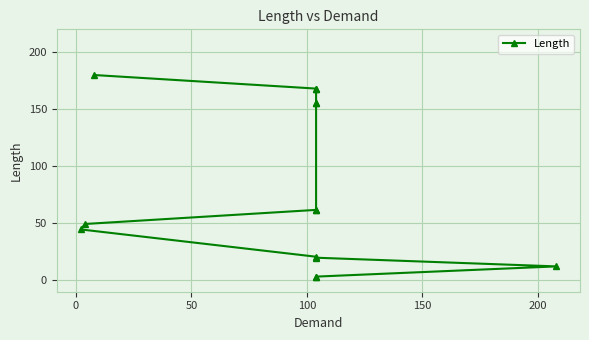

What position from the left is 200?

6